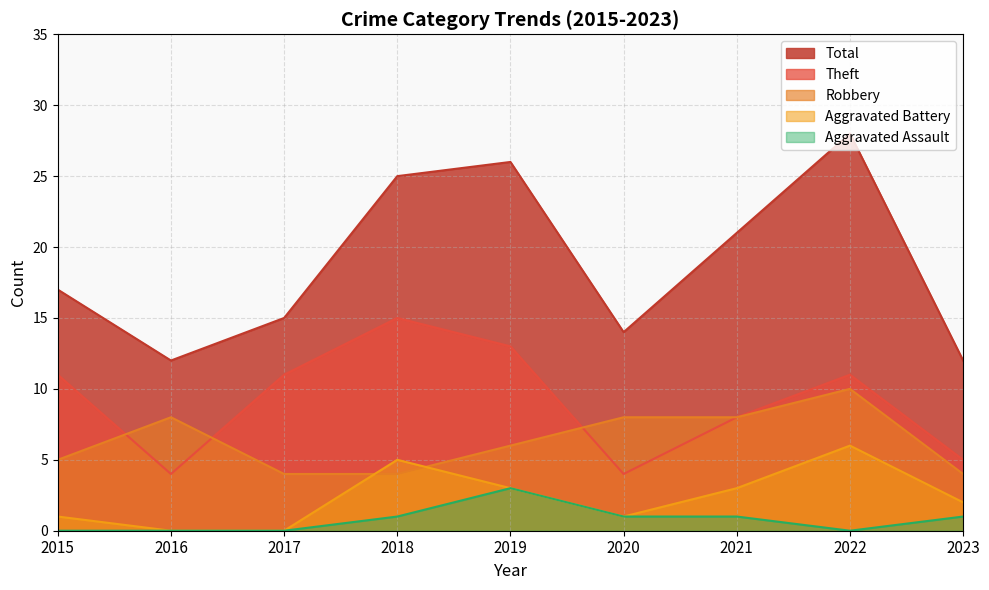

How many categories are shown in the chart?

9